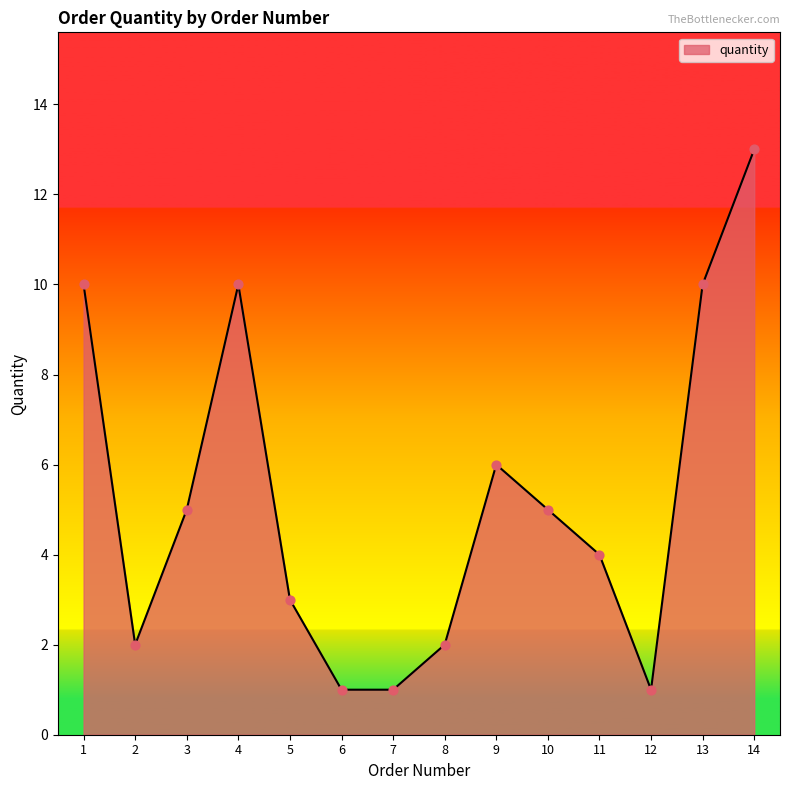

Between 5 and 6, which is larger?

5